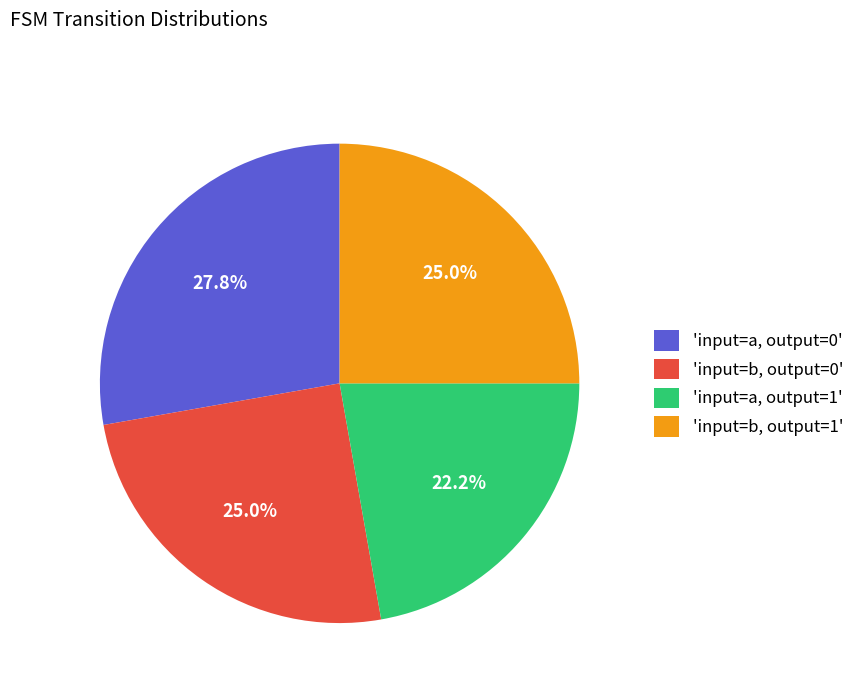

Is there any slice that represents more than half of the pie?

No